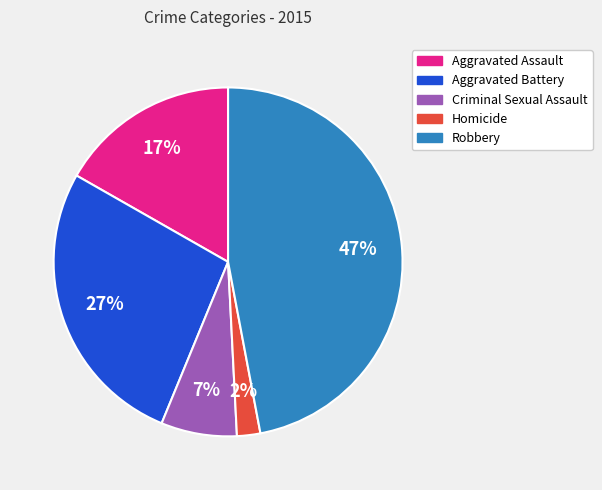

True or false: Aggravated Battery accounts for 27% of the total.

True